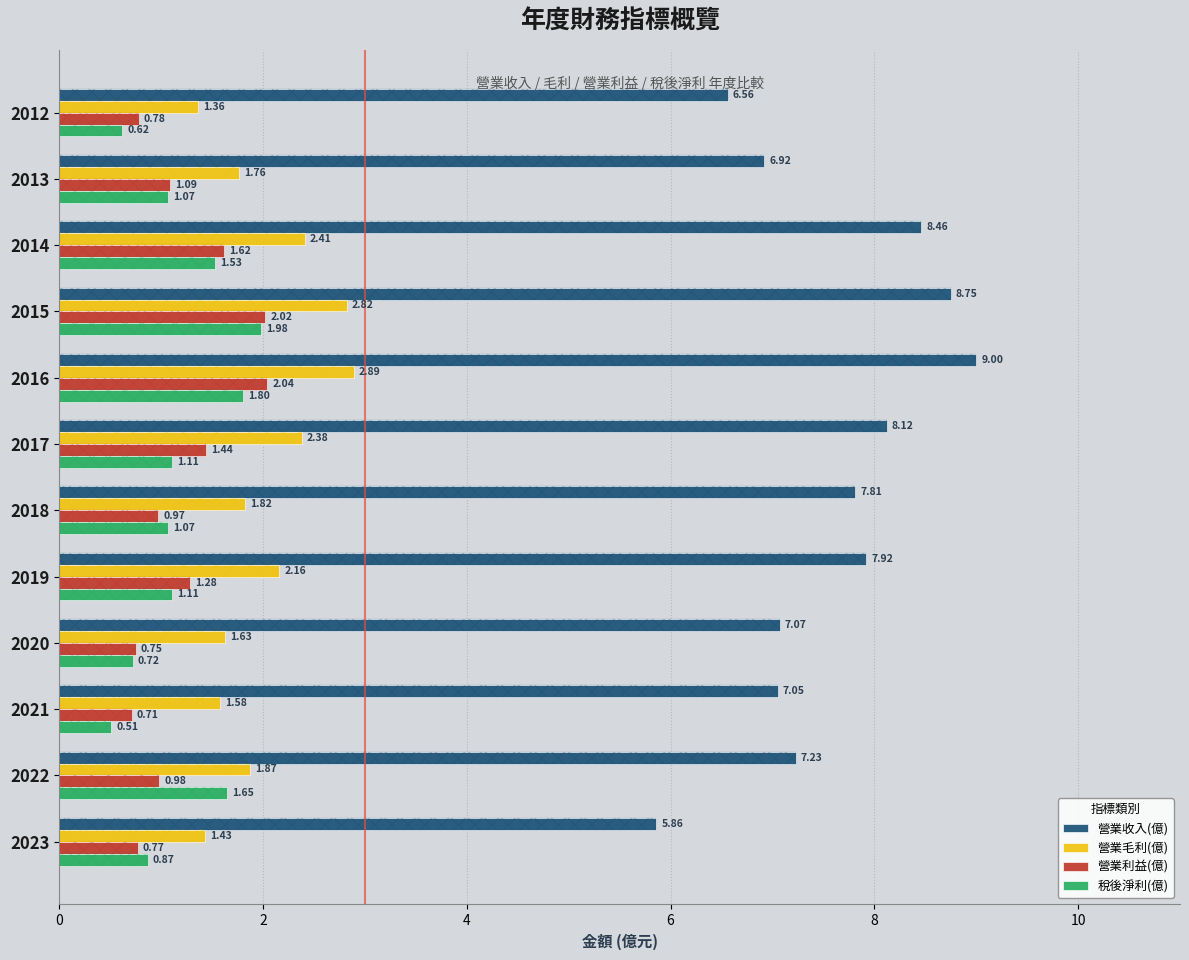

What is the sum of all 營業利益(億) values?

14.4